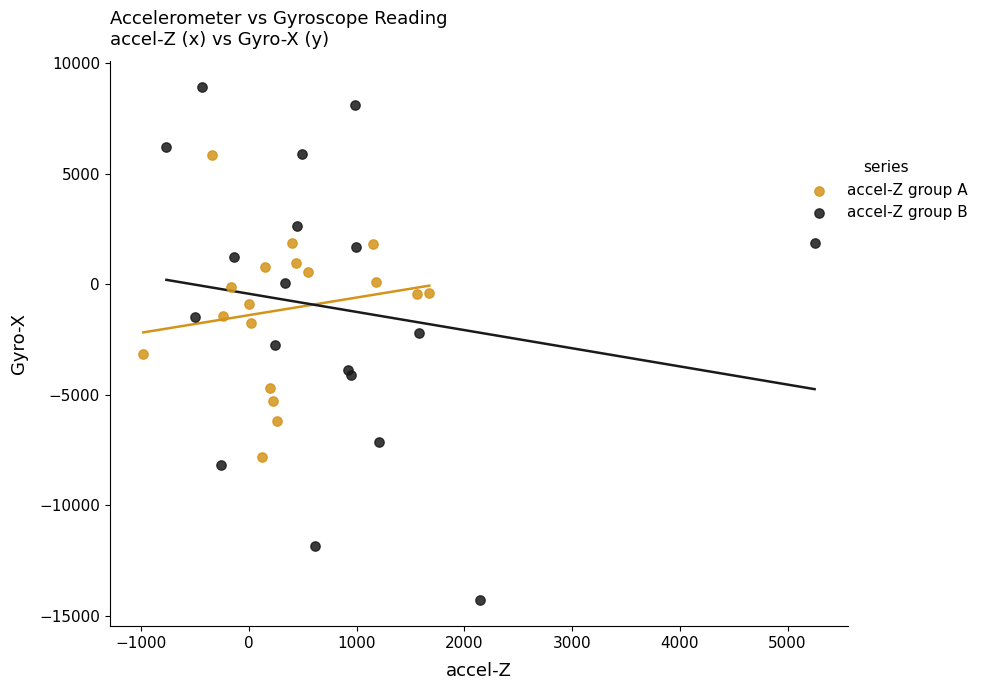

What are all the series names shown in the legend?

accel-Z group A, accel-Z group B